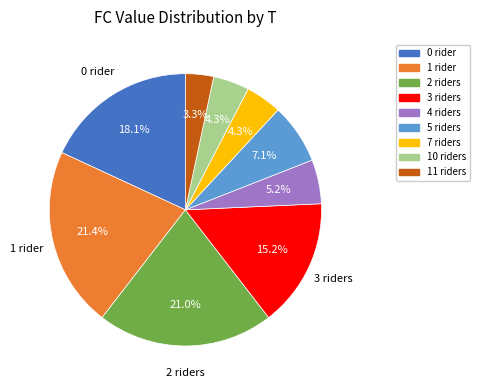

Does any single category account for the majority?

No